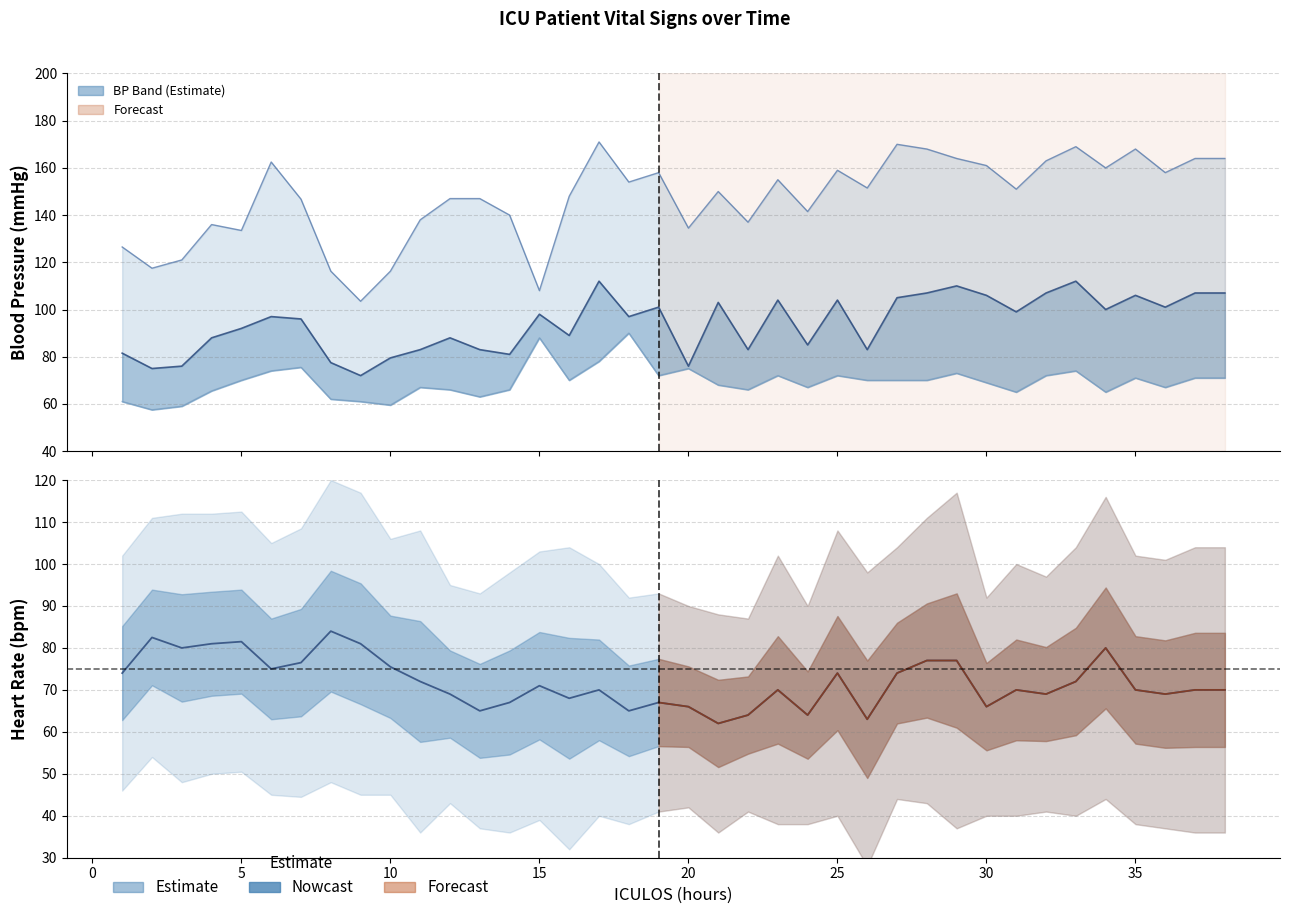

What is the sum of the DBP values at 16 and 27?

140.0